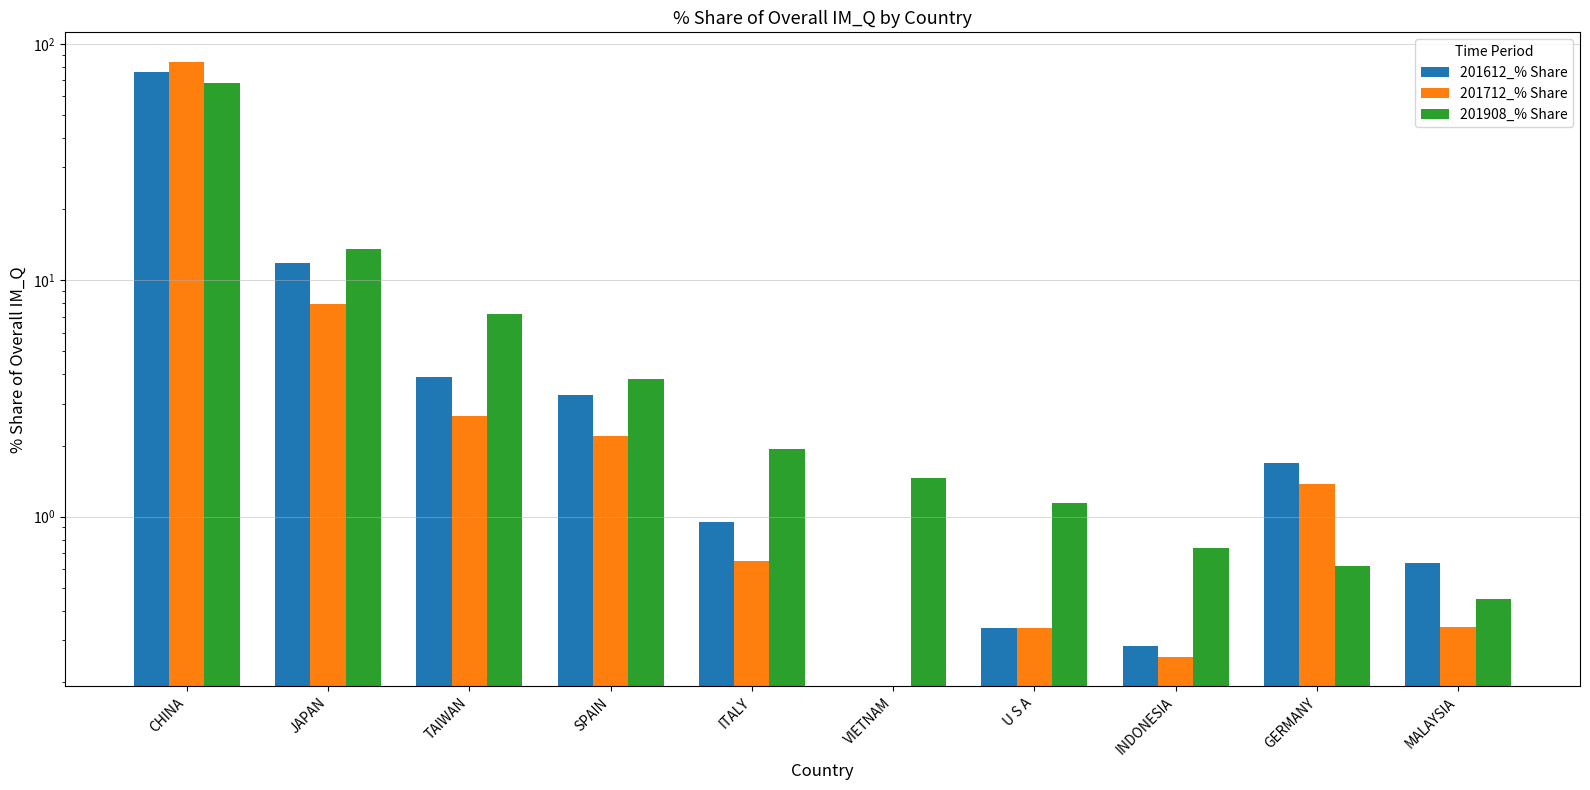

At which category does the chart reach its peak across all series?

CHINA